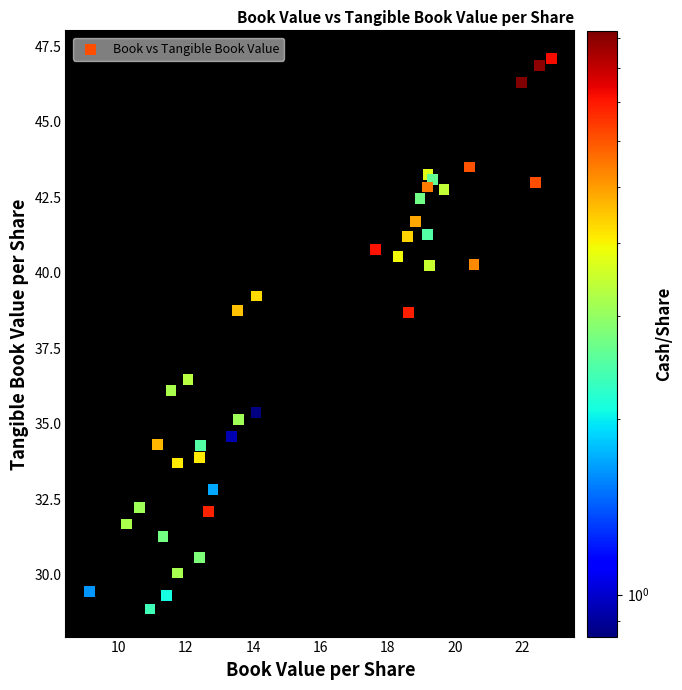

What Y value in the scatter plot is closest to 37?

36.5